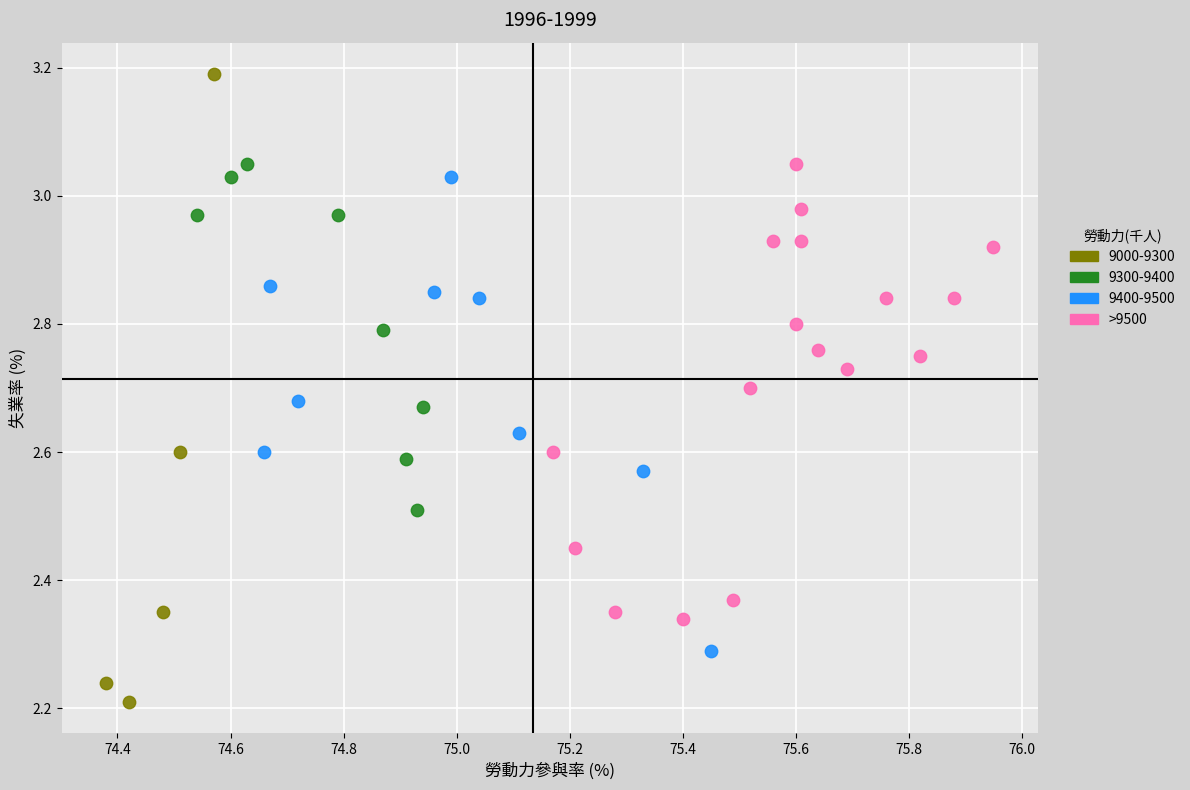

Which series contains the lowest Y value?

9000-9300